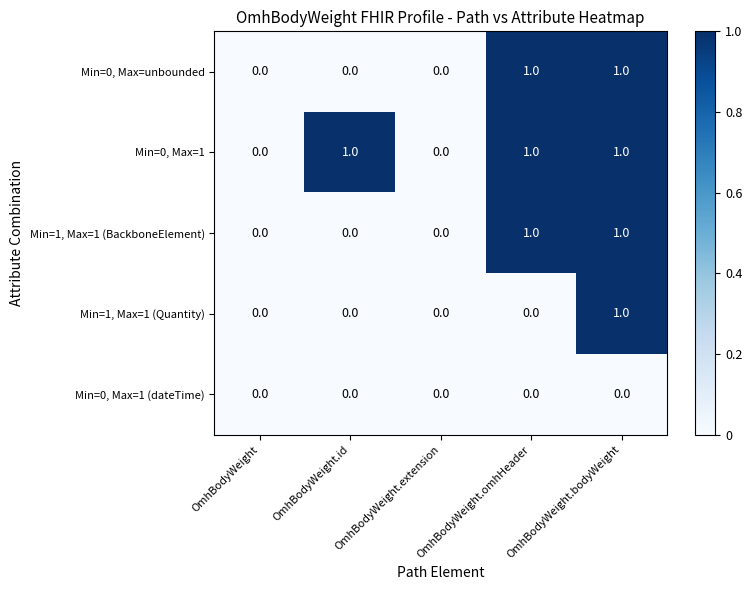

Which series has the largest total across all categories?

Min=0, Max=1